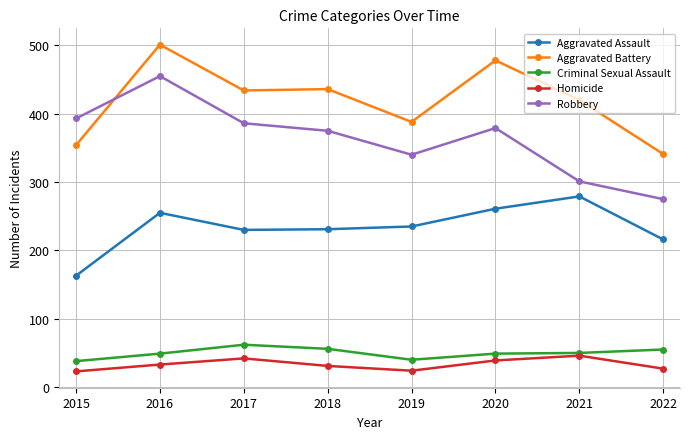

Does the chart have visible grid lines?

Yes